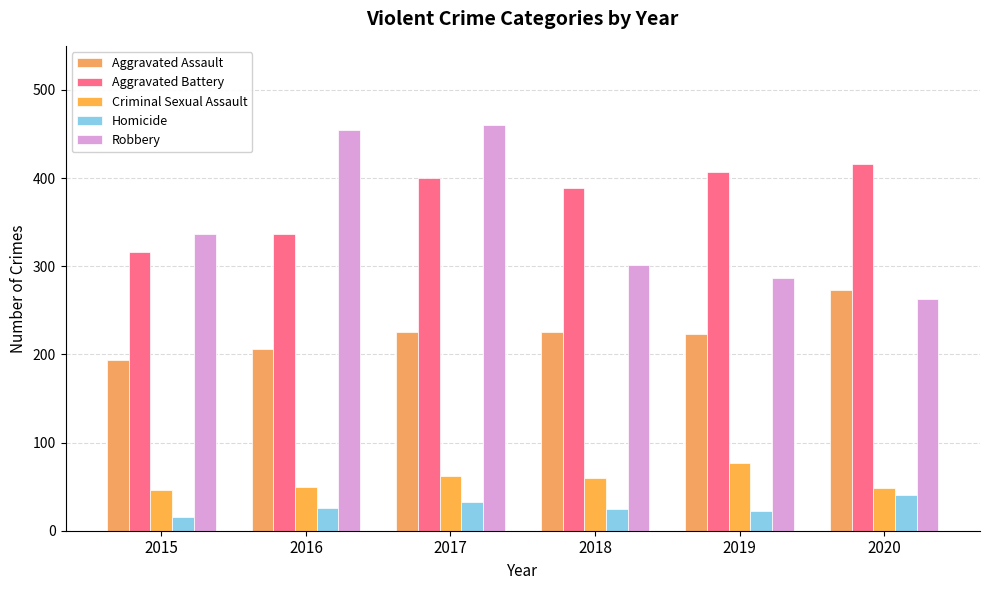

Which series has the widest spread of values?

Robbery